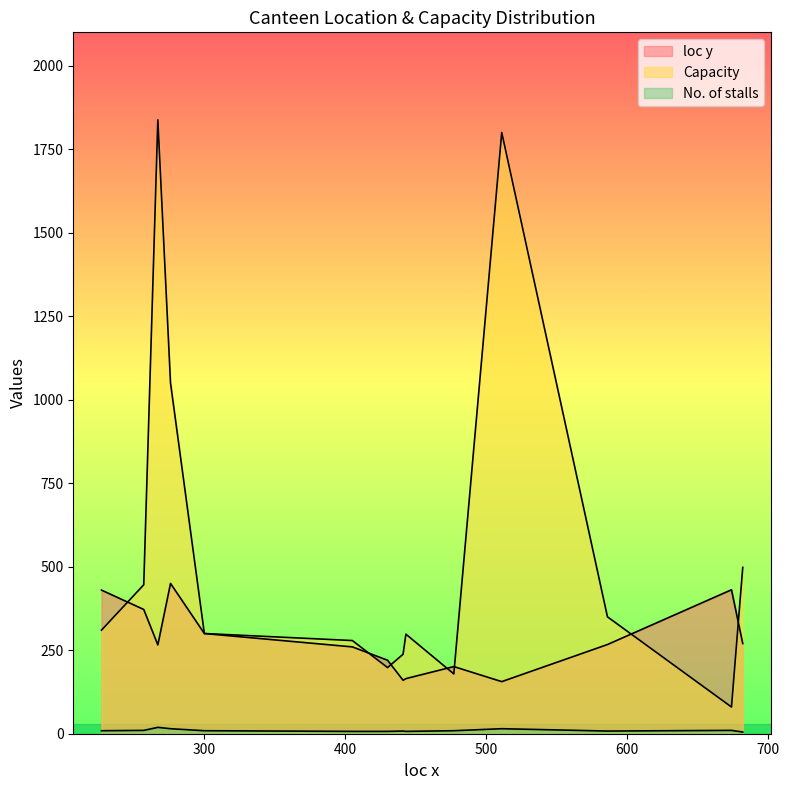

Reading left to right, what are all the values shown in this chart?

loc y: 227=430	257=372	267=266	276=450	300=300	405=260	430=220	441=160	443=165	477=201	511=156	586=267	674=431	682=270
Capacity: 227=310	257=446	267=1838	276=1050	300=300	405=279	430=198	441=238	443=298	477=179	511=1800	586=350	674=80	682=498
No. of stalls: 227=9	257=10	267=19	276=15	300=9	405=7	430=7	441=8	443=7	477=9	511=15	586=8	674=10	682=5